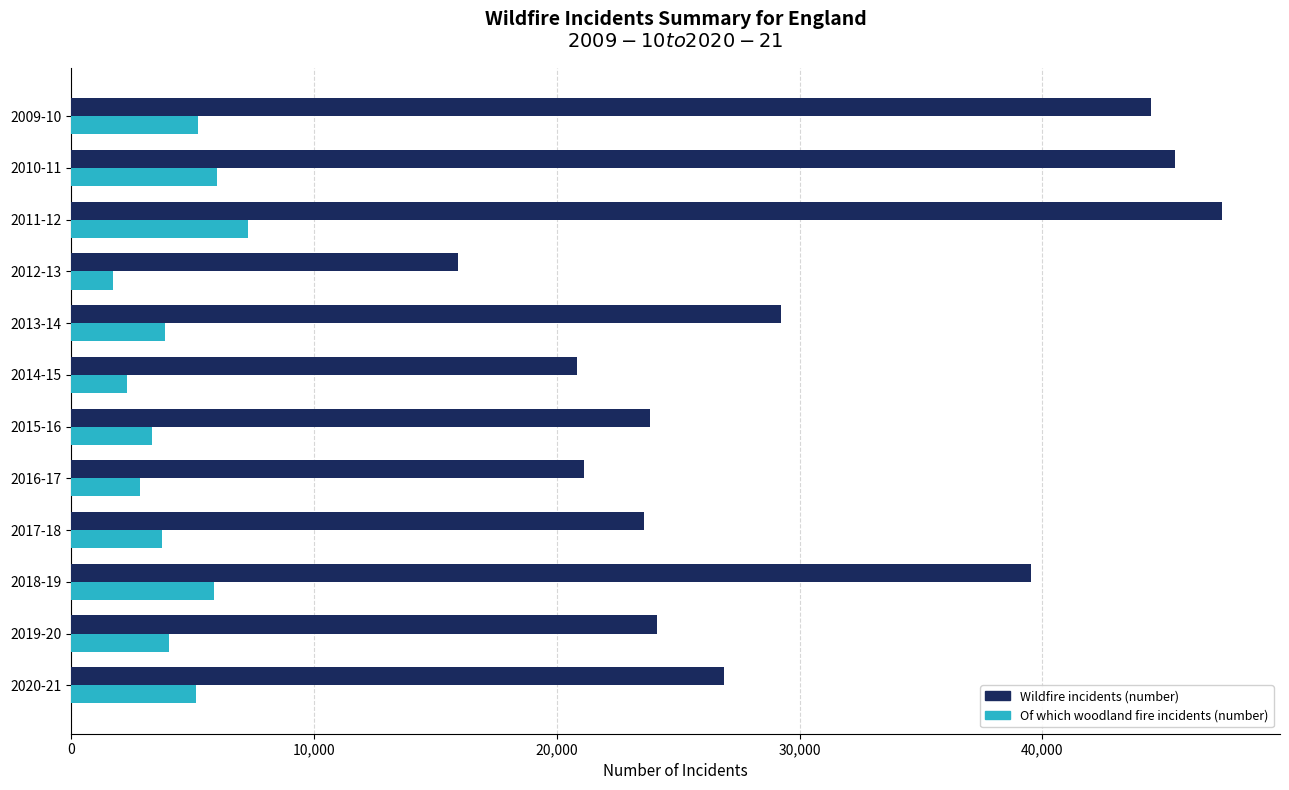

At 2012-13, list the series in order from smallest to largest.

Of which woodland fire incidents (number), Wildfire incidents (number)